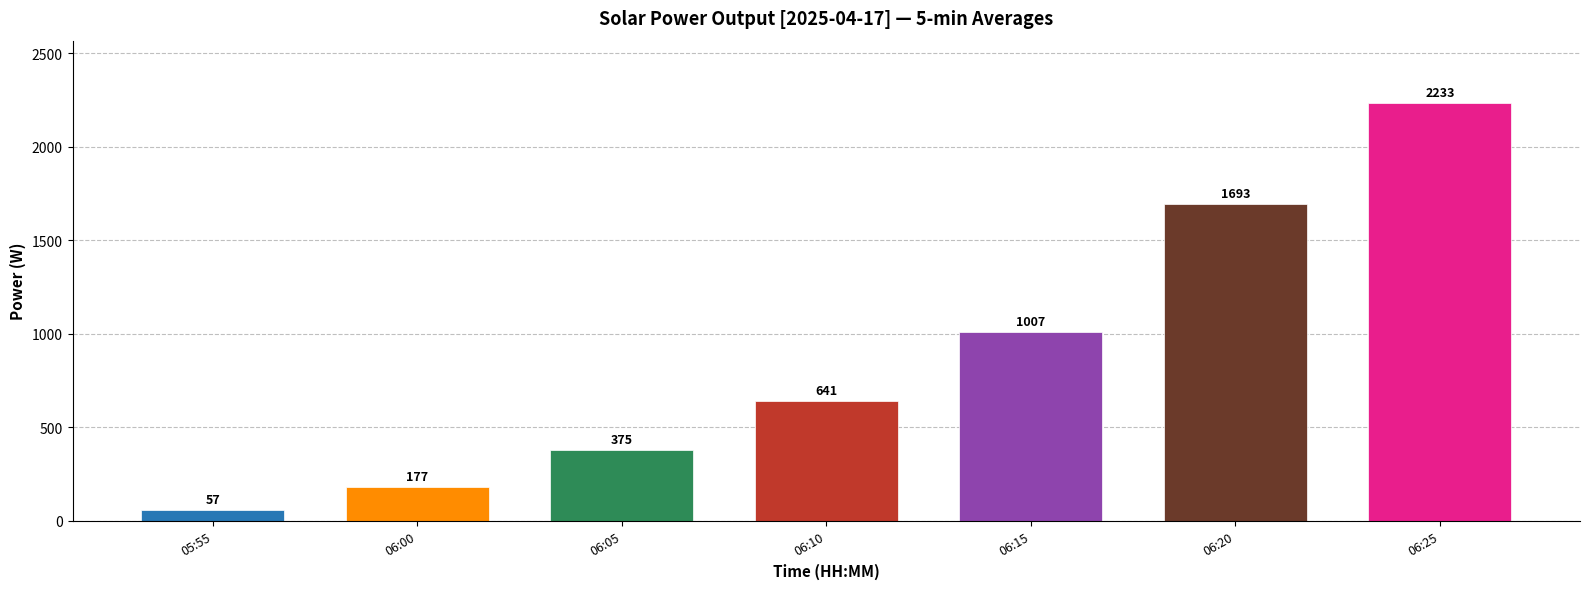

At which label is the value closest to 1145?

06:15